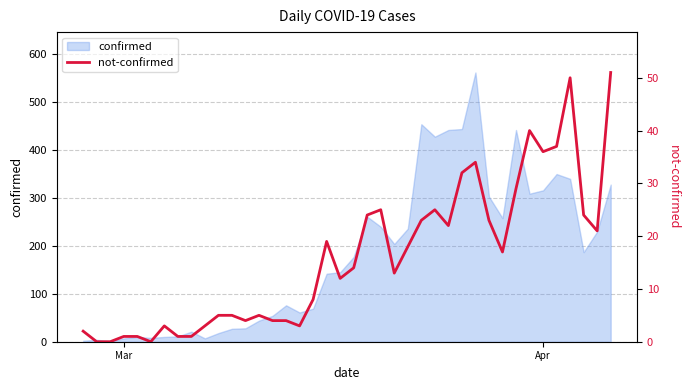

What is the maximum value shown in the chart?

51